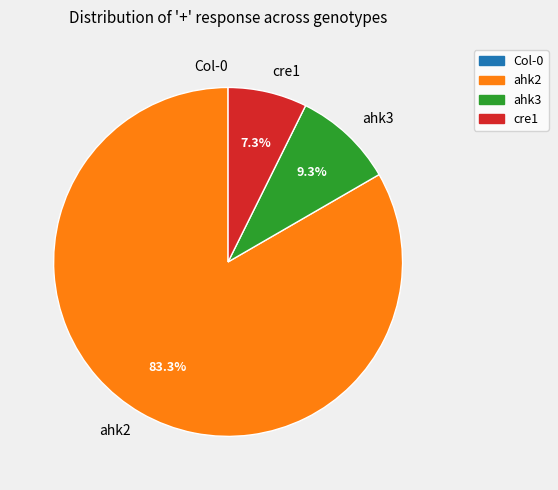

Do ahk2 and ahk3 together represent more than half of the pie?

Yes